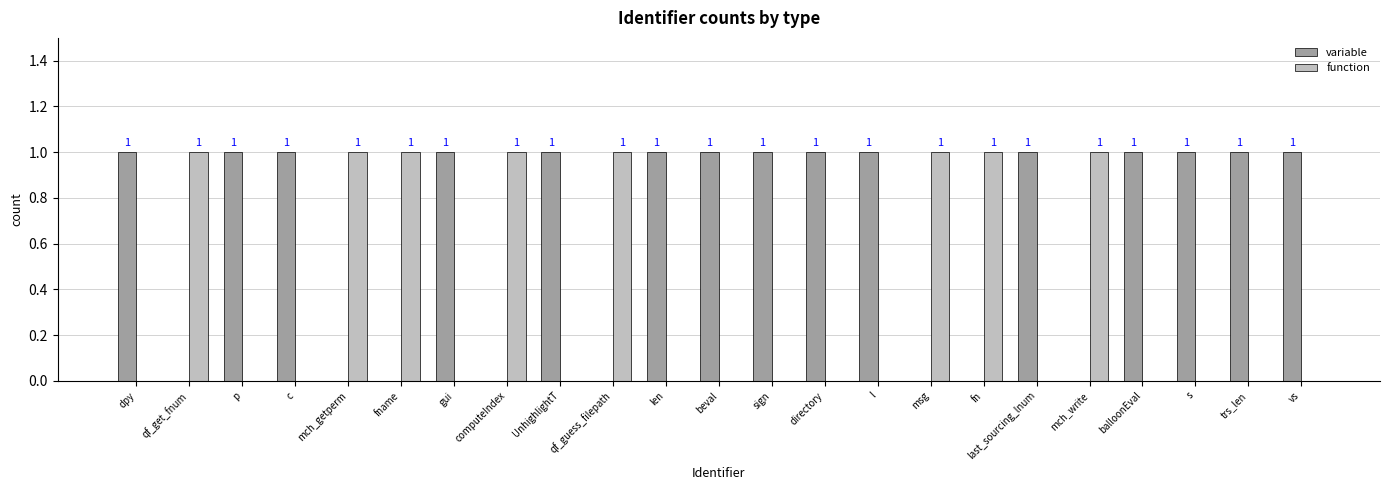

How many function values are between 0 and 1?

23